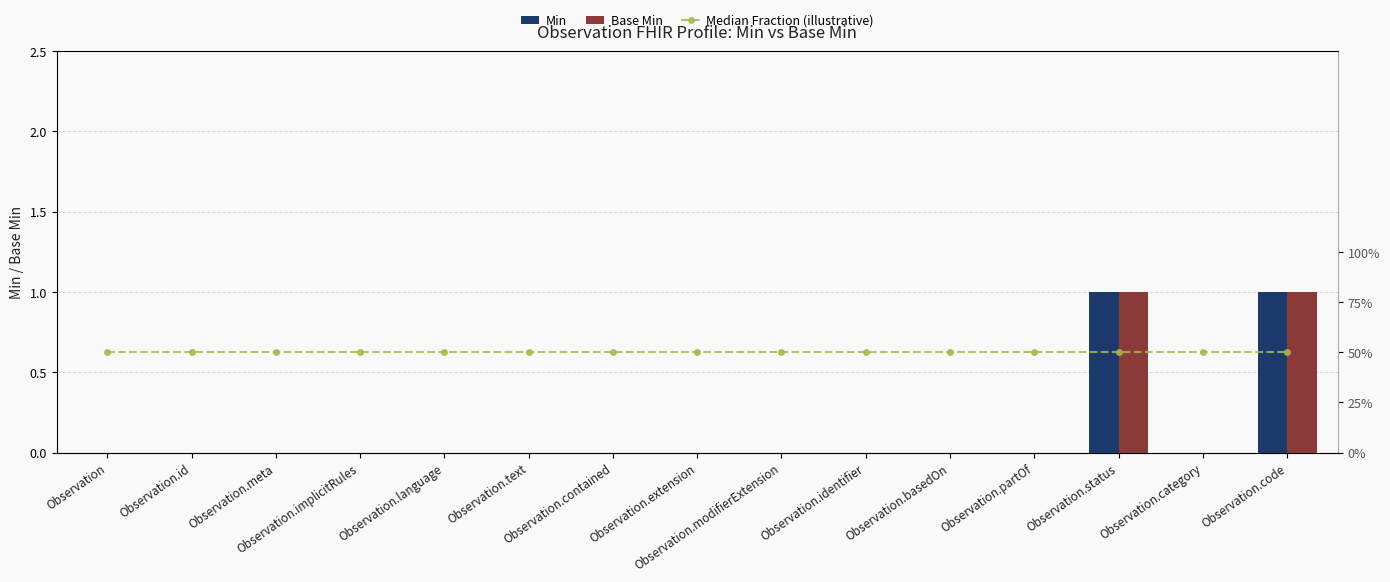

At Observation, list the series in order from smallest to largest.

Min, Base Min, Median Fraction (illustrative)